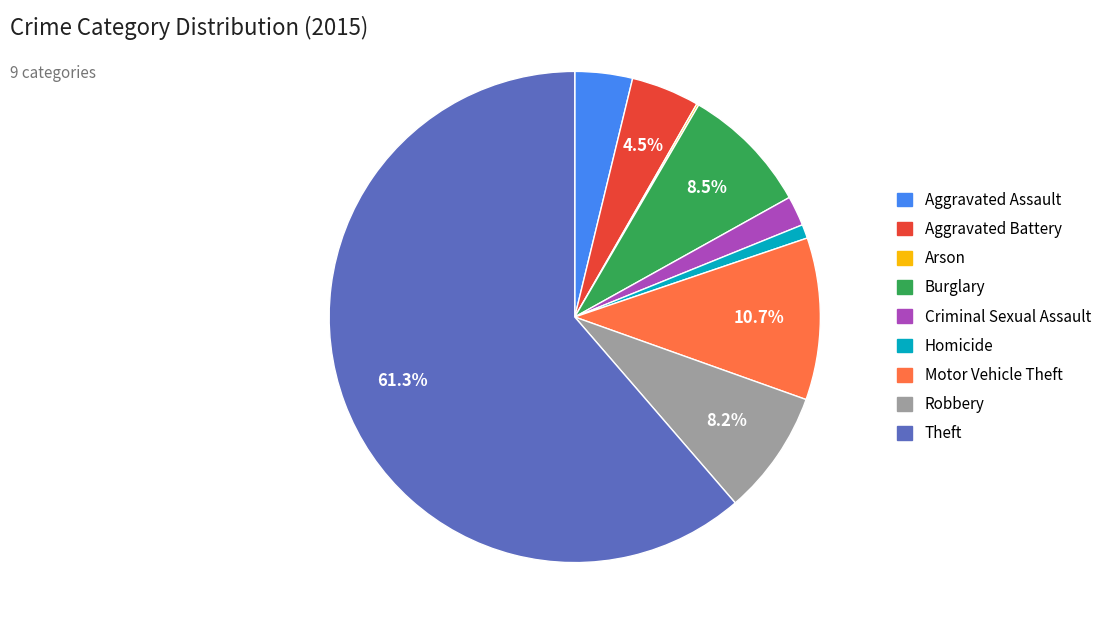

To the nearest percent, what is the difference between the Theft and Motor Vehicle Theft slice percentages?

51%